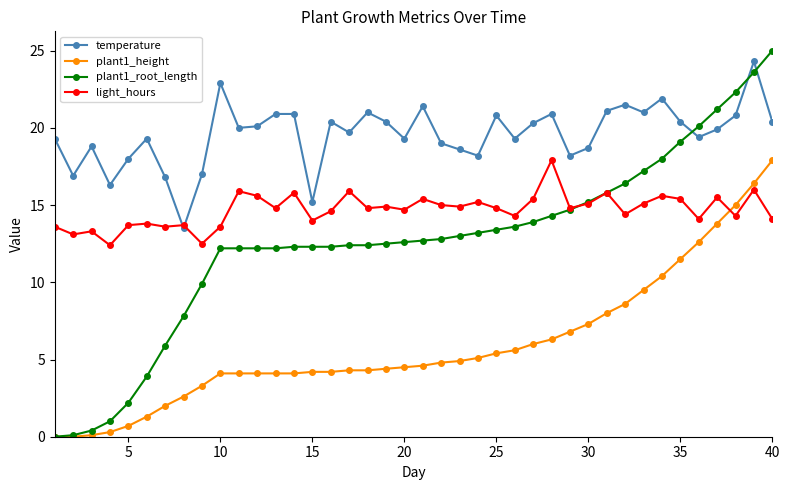

True or false: temperature has more than 0 points higher than both neighbors.

True